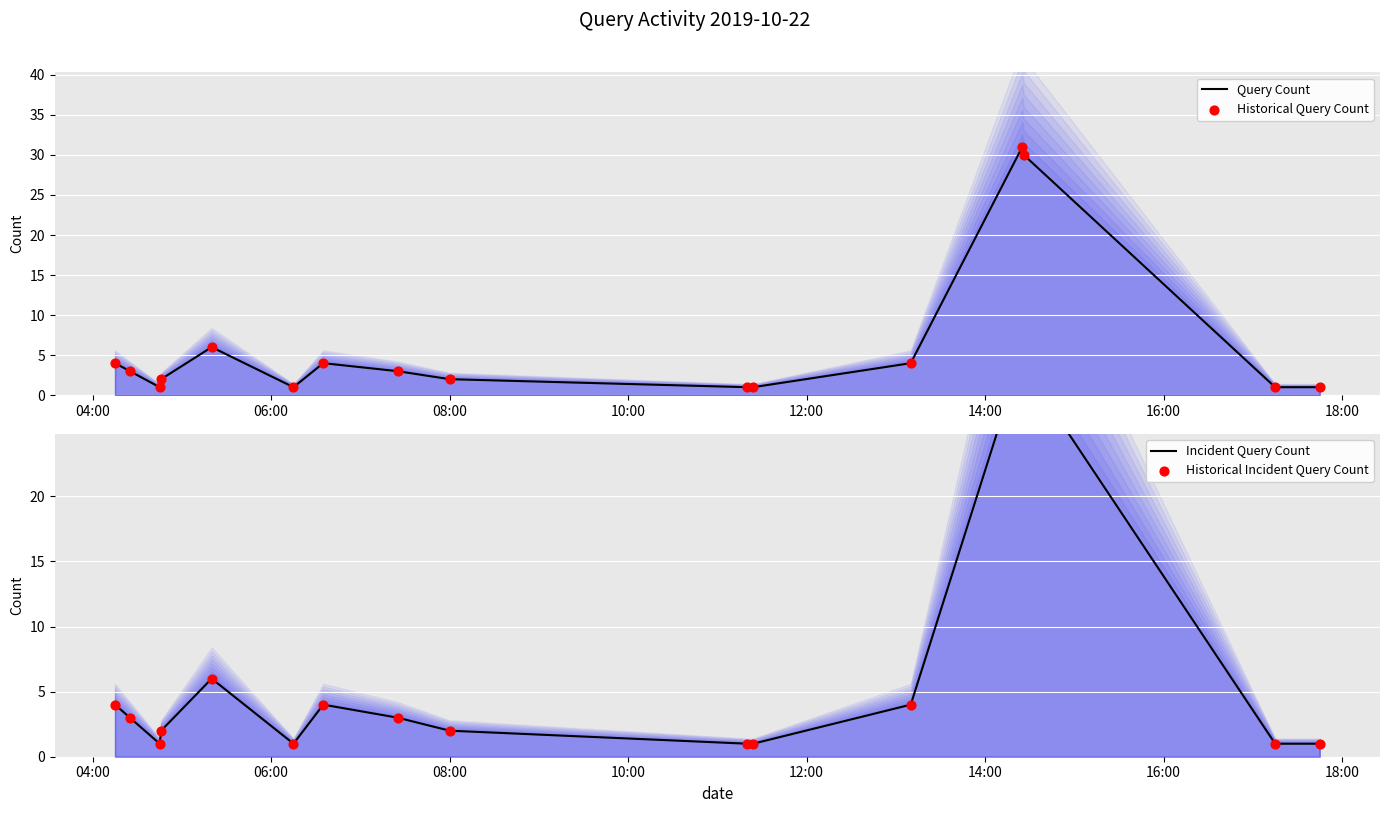

Which series reaches the maximum Y coordinate?

Query Count